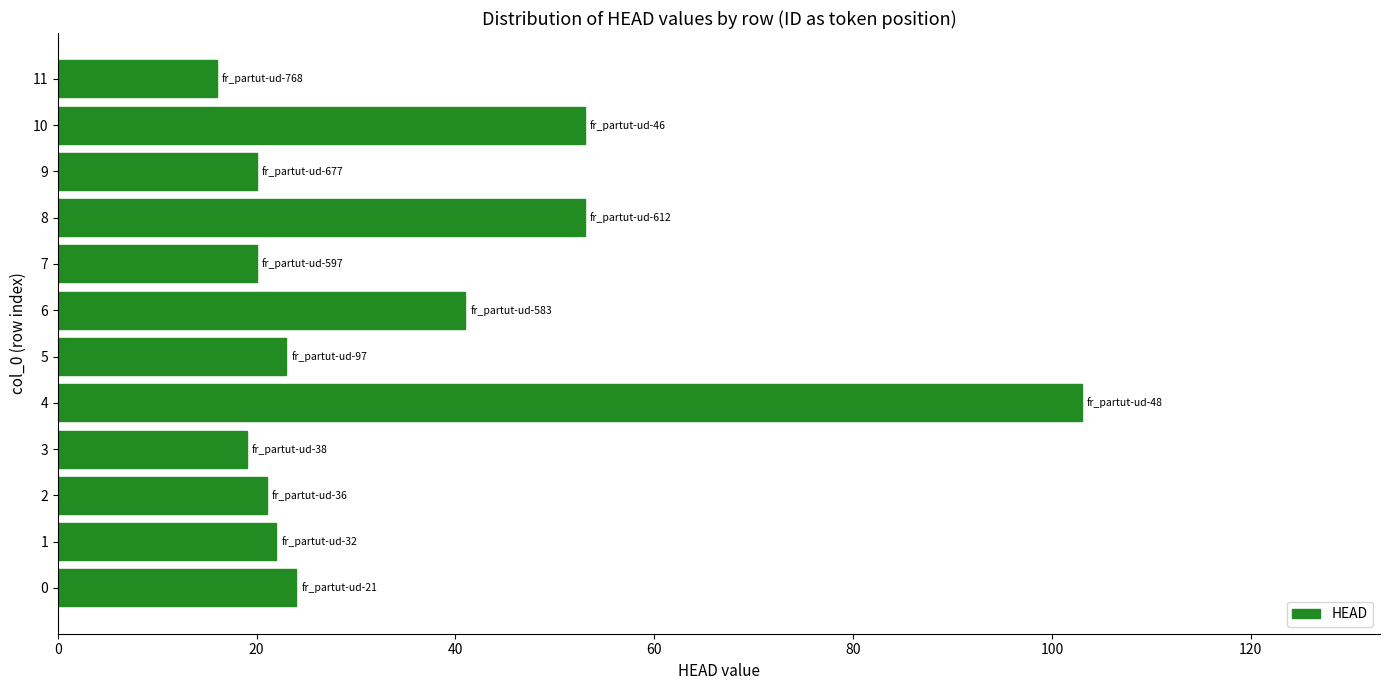

The chart shows a value of 84 at 10. True or false?

False